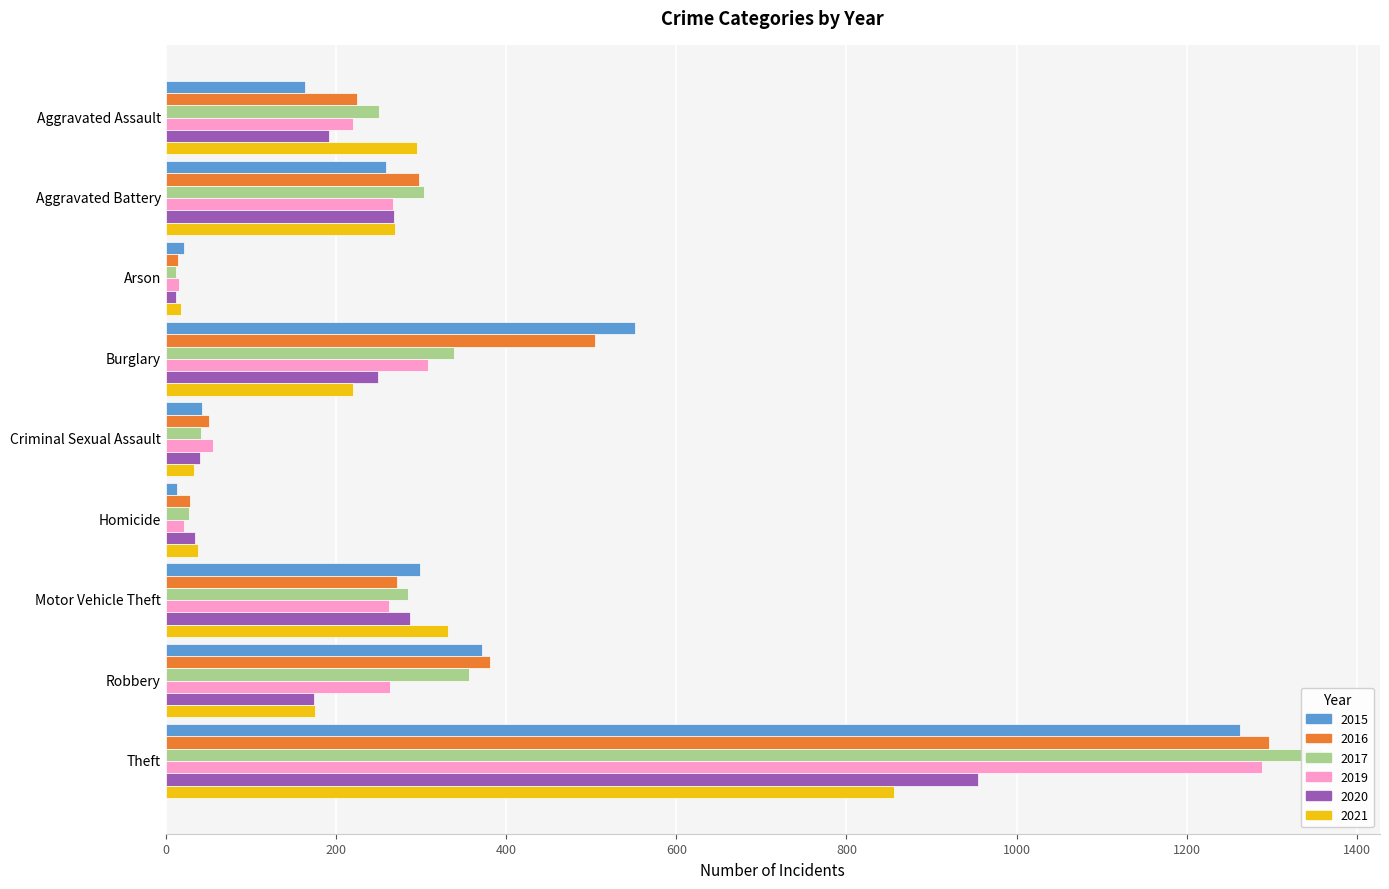

What is the minimum value for 2020?

12